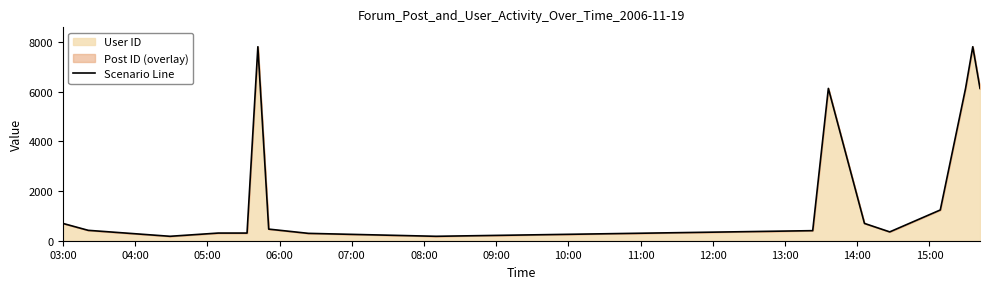

Reading right to left, list all the values displayed in this chart.

6129	7806	6129	1237	355	696	6129	405	178	296	467	7806	308	308	178	418	696